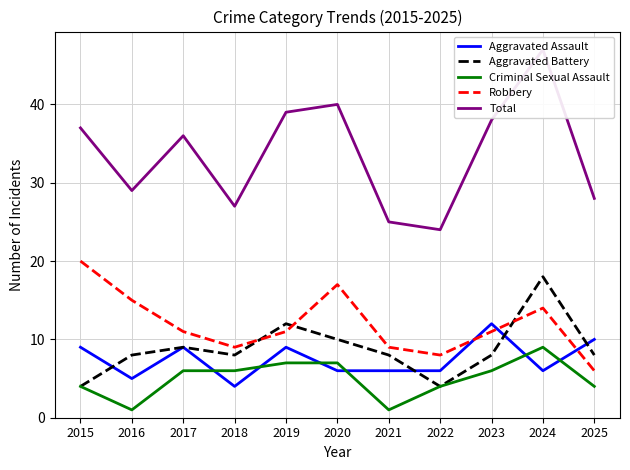

How many interior local valleys does the Criminal Sexual Assault series have?

2